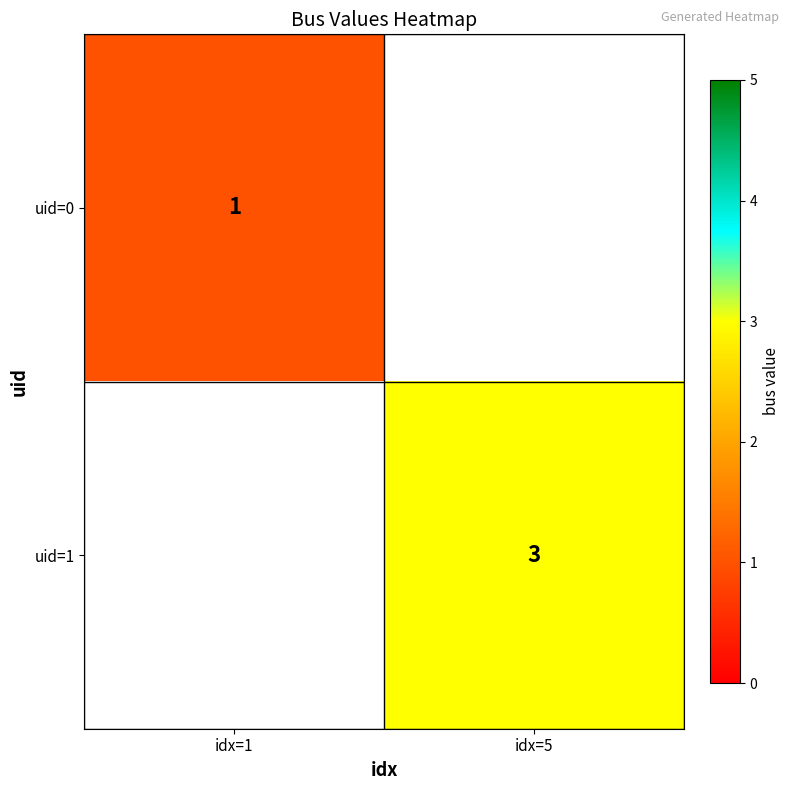

Is it true that uid=1 equals 1 at idx=5?

False